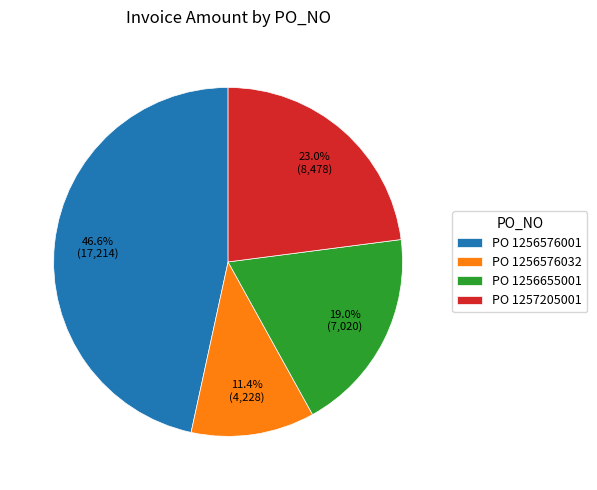

Approximately how many times larger is the value at PO 1256576001 compared to PO 1256576032?

4.1